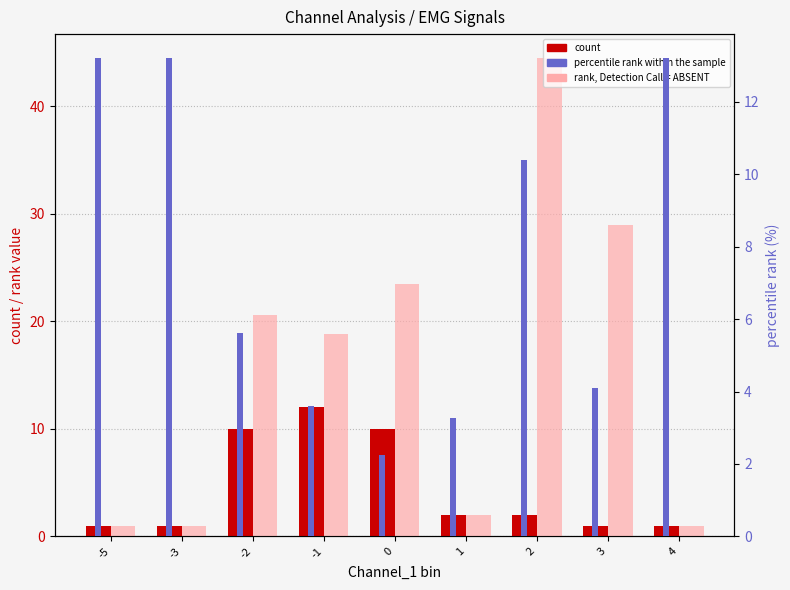

What is the total value across all series at -2?

36.2